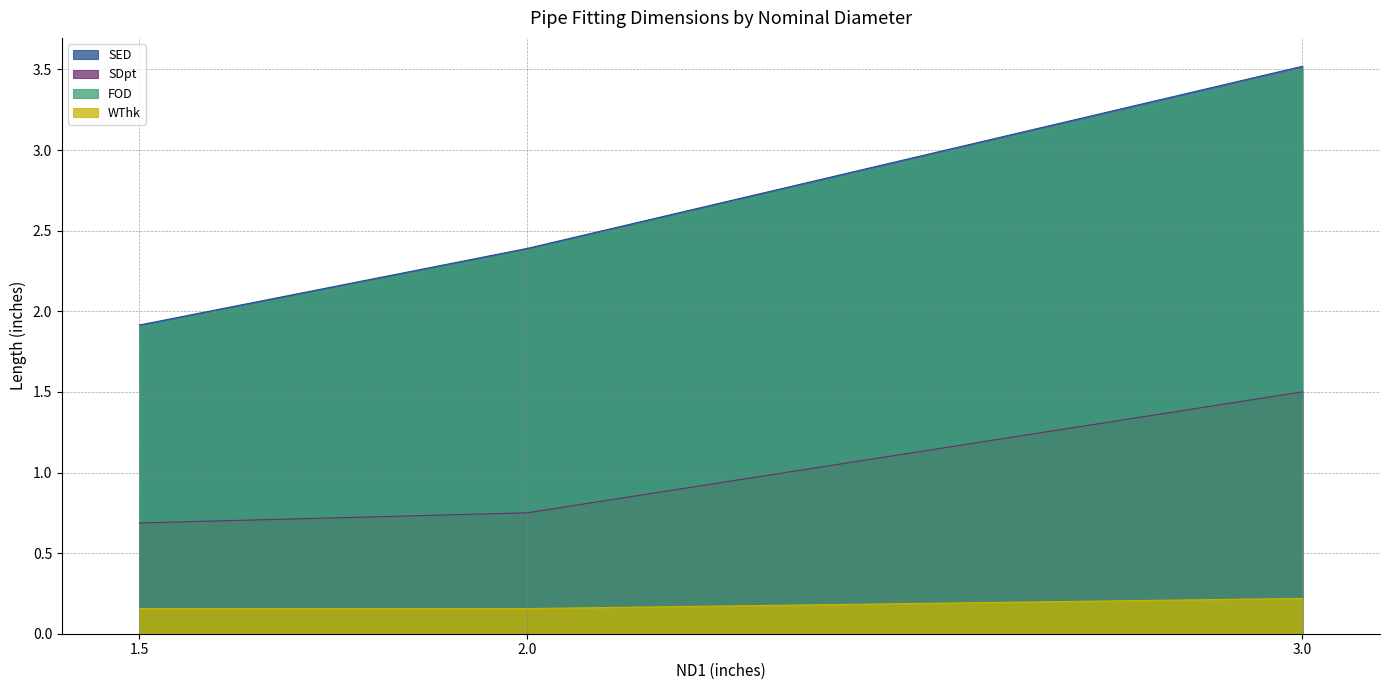

At which category does the chart reach its minimum across all series?

1.5